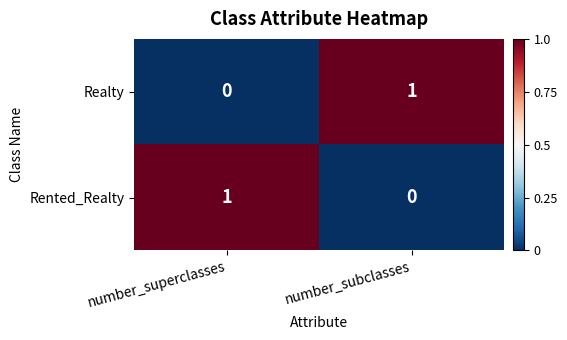

Which category has the lowest value in the Rented_Realty series?

number_subclasses